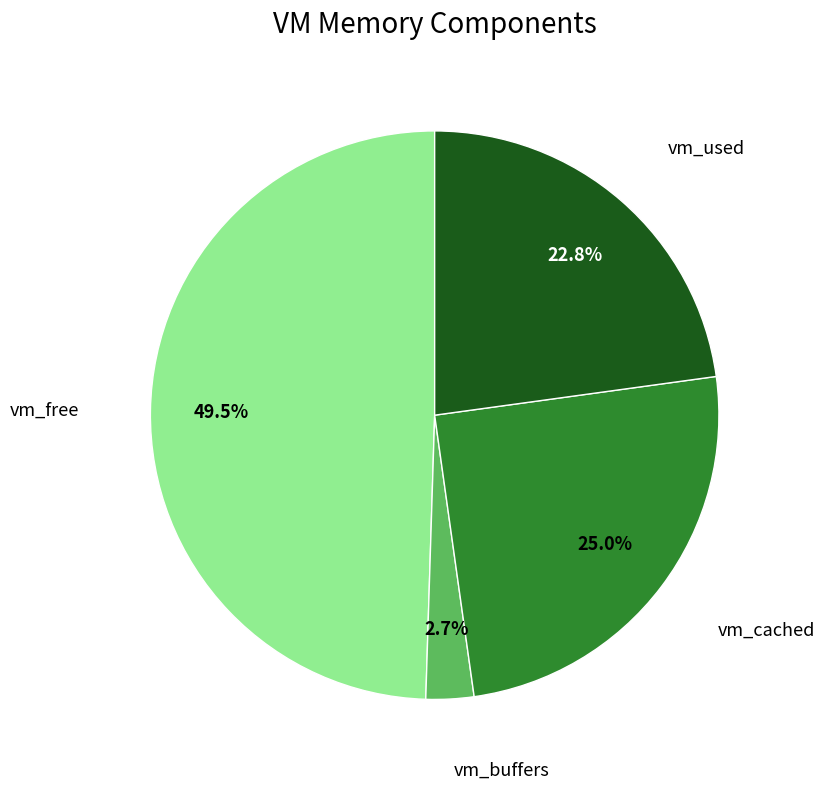

Does any single category account for the majority?

No